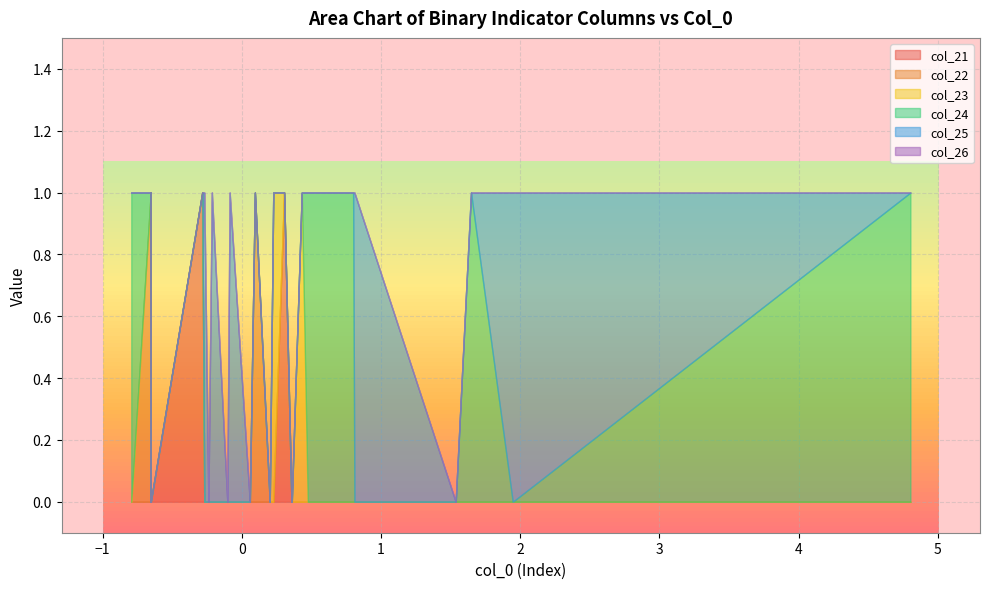

Which label corresponds to the largest value in the chart?

6